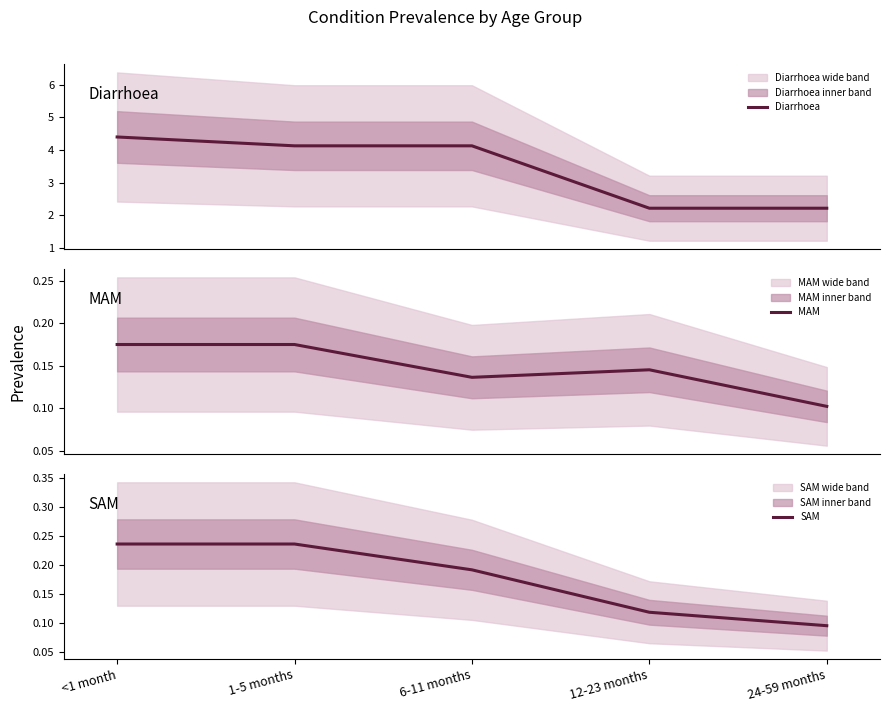

Rank the categories by MAM value from highest to lowest.

<1 month, 1-5 months, 12-23 months, 6-11 months, 24-59 months